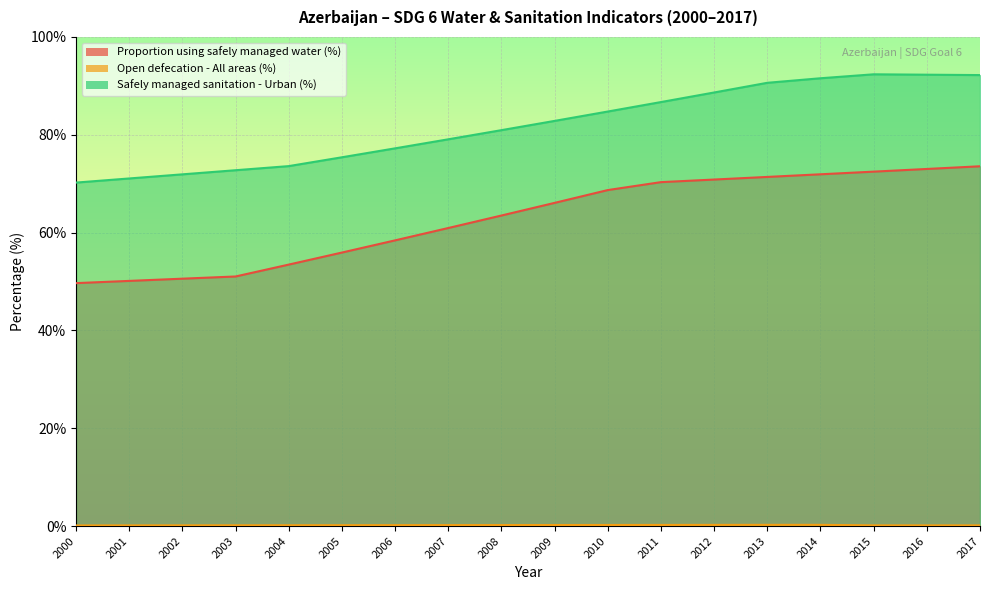

What is the average value of the Open defecation - All areas (%) series?

0.2